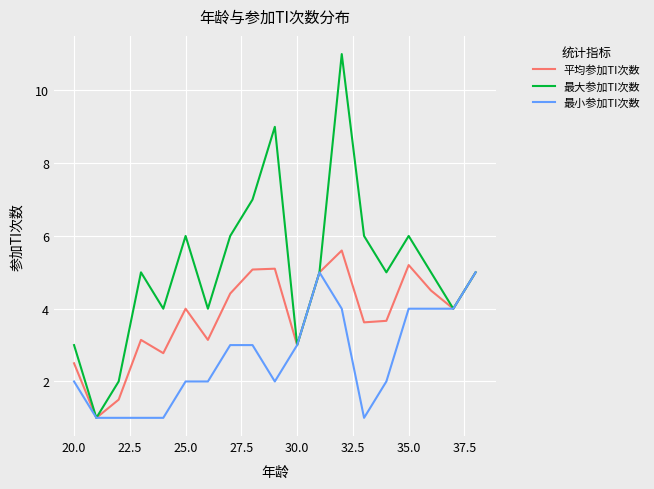

Count the 最大参加TI次数 values in the range 4 to 6.

12